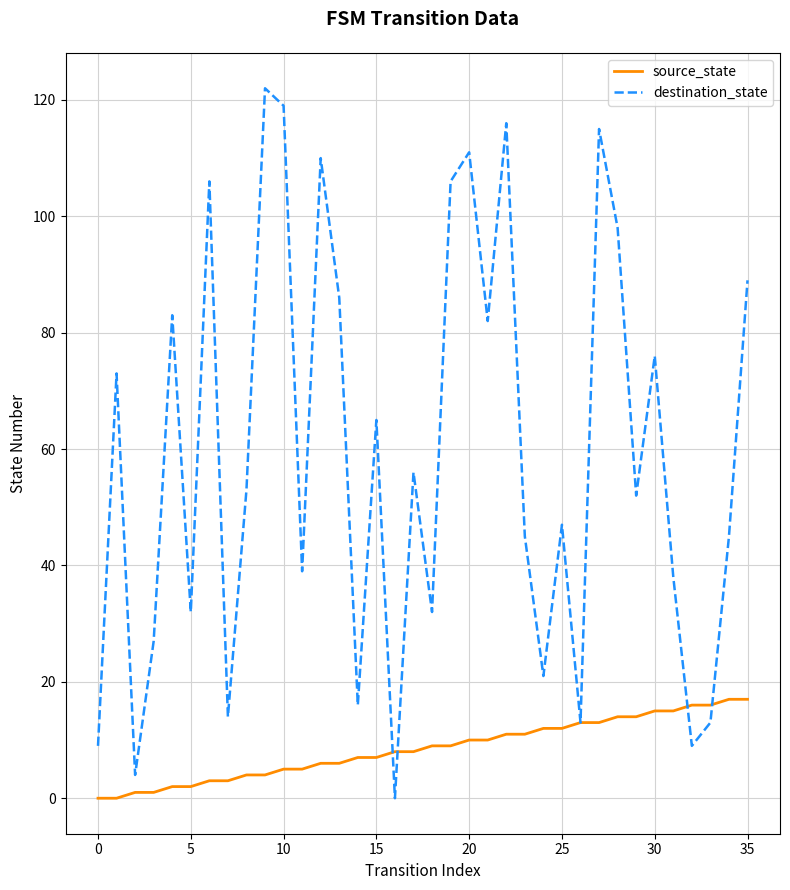

Reading left to right, list all the values displayed in this chart.

source_state: 0	0	1	1	2	2	3	3	4	4	5	5	6	6	7	7	8	8	9	9	10	10	11	11	12	12	13	13	14	14	15	15	16	16	17	17
destination_state: 9	73	4	27	83	32	106	14	53	122	119	39	110	86	16	65	0	56	32	106	111	82	116	45	21	47	13	115	98	52	76	38	9	13	45	89